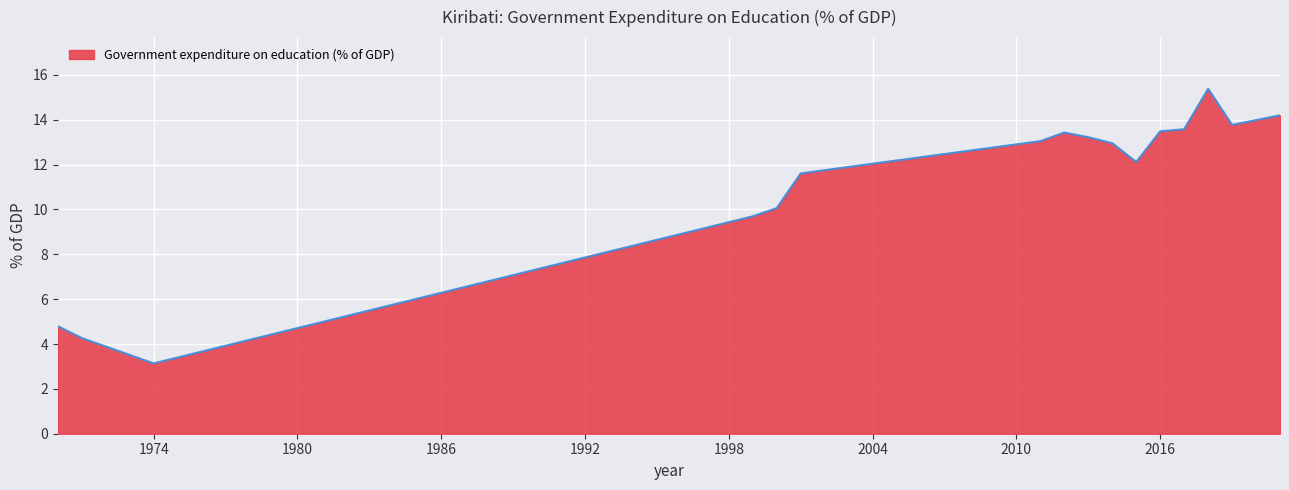

What is the minimum value shown in the chart?

3.1